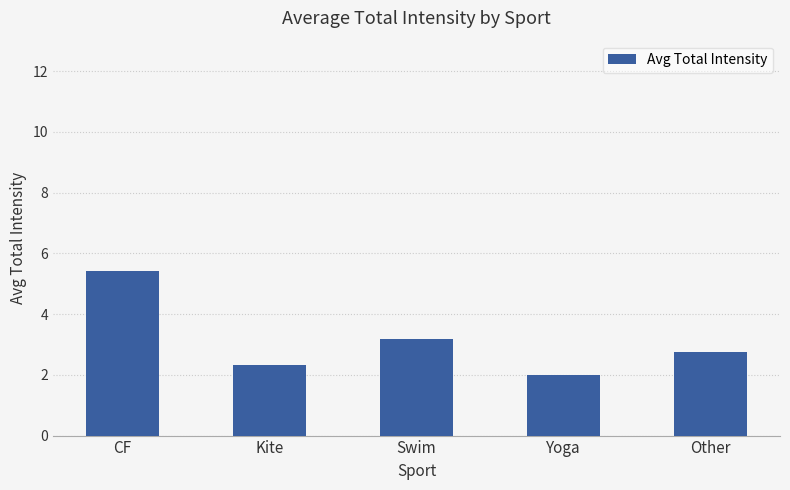

Between Other and CF, which is larger?

CF